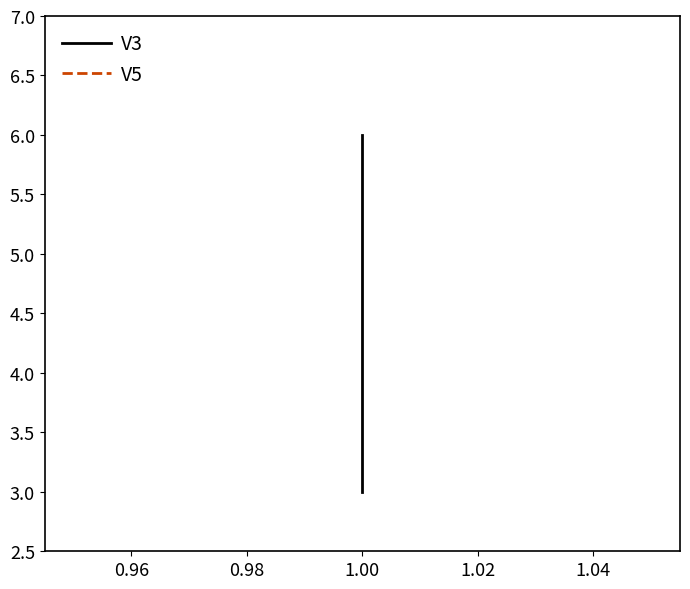

What is the smallest value displayed?

3